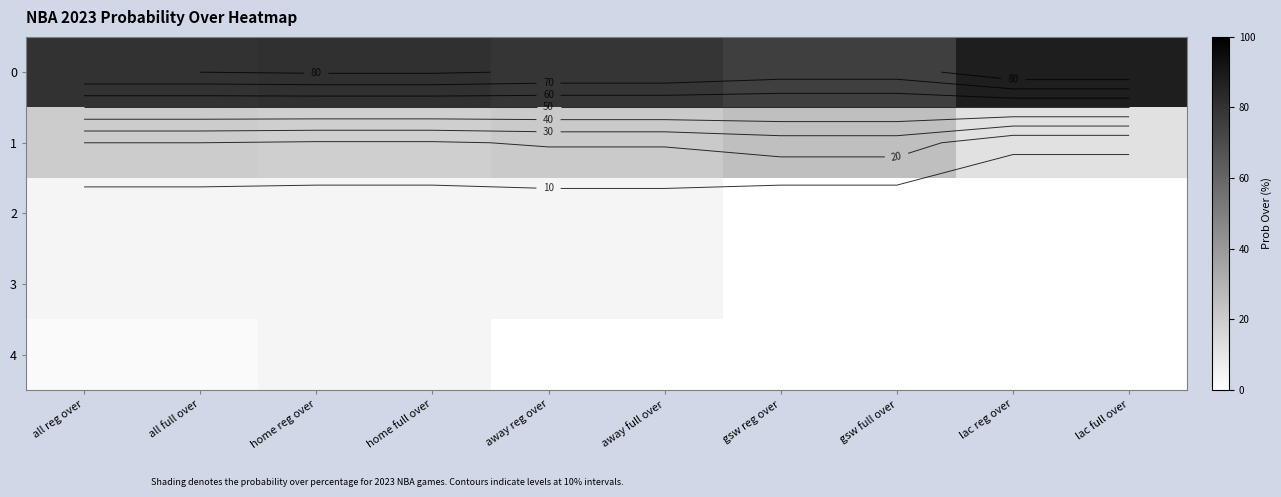

What is the spread (max minus min) of values at lac reg over?

88